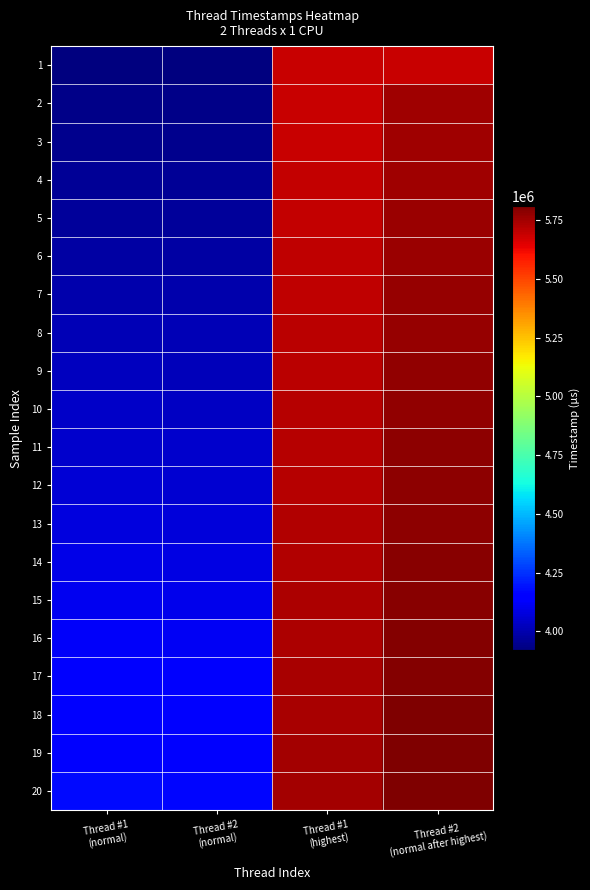

Reading left to right, extract all data points from this chart.

1: Thread #1
(normal)=3918468	Thread #2
(normal)=3918437	Thread #1
(highest)=5687125	Thread #2
(normal after highest)=5690968
2: Thread #1
(normal)=3935484	Thread #2
(normal)=3935343	Thread #1
(highest)=5690359	Thread #2
(normal after highest)=5753828
3: Thread #1
(normal)=3947750	Thread #2
(normal)=3947109	Thread #1
(highest)=5693718	Thread #2
(normal after highest)=5757109
4: Thread #1
(normal)=3957906	Thread #2
(normal)=3956734	Thread #1
(highest)=5696984	Thread #2
(normal after highest)=5760328
5: Thread #1
(normal)=3969421	Thread #2
(normal)=3968515	Thread #1
(highest)=5700328	Thread #2
(normal after highest)=5763562
6: Thread #1
(normal)=3982218	Thread #2
(normal)=3981296	Thread #1
(highest)=5703562	Thread #2
(normal after highest)=5766781
7: Thread #1
(normal)=3995546	Thread #2
(normal)=3993953	Thread #1
(highest)=5706890	Thread #2
(normal after highest)=5770000
8: Thread #1
(normal)=4011578	Thread #2
(normal)=4007546	Thread #1
(highest)=5710046	Thread #2
(normal after highest)=5773234
9: Thread #1
(normal)=4025203	Thread #2
(normal)=4021875	Thread #1
(highest)=5713265	Thread #2
(normal after highest)=5776468
10: Thread #1
(normal)=4036843	Thread #2
(normal)=4033421	Thread #1
(highest)=5716531	Thread #2
(normal after highest)=5779734
11: Thread #1
(normal)=4048781	Thread #2
(normal)=4044984	Thread #1
(highest)=5719765	Thread #2
(normal after highest)=5783000
12: Thread #1
(normal)=4064000	Thread #2
(normal)=4058343	Thread #1
(highest)=5723046	Thread #2
(normal after highest)=5786250
13: Thread #1
(normal)=4078250	Thread #2
(normal)=4072546	Thread #1
(highest)=5726296	Thread #2
(normal after highest)=5789484
14: Thread #1
(normal)=4092781	Thread #2
(normal)=4087312	Thread #1
(highest)=5729593	Thread #2
(normal after highest)=5792703
15: Thread #1
(normal)=4107703	Thread #2
(normal)=4102156	Thread #1
(highest)=5732812	Thread #2
(normal after highest)=5796015
16: Thread #1
(normal)=4121953	Thread #2
(normal)=4116031	Thread #1
(highest)=5736140	Thread #2
(normal after highest)=5799281
17: Thread #1
(normal)=4134312	Thread #2
(normal)=4128343	Thread #1
(highest)=5739400	Thread #2
(normal after highest)=5802540
18: Thread #1
(normal)=4145171	Thread #2
(normal)=4140187	Thread #1
(highest)=5742650	Thread #2
(normal after highest)=5805800
19: Thread #1
(normal)=4159484	Thread #2
(normal)=4153484	Thread #1
(highest)=5745900	Thread #2
(normal after highest)=5809060
20: Thread #1
(normal)=4173484	Thread #2
(normal)=4168125	Thread #1
(highest)=5749150	Thread #2
(normal after highest)=5812320